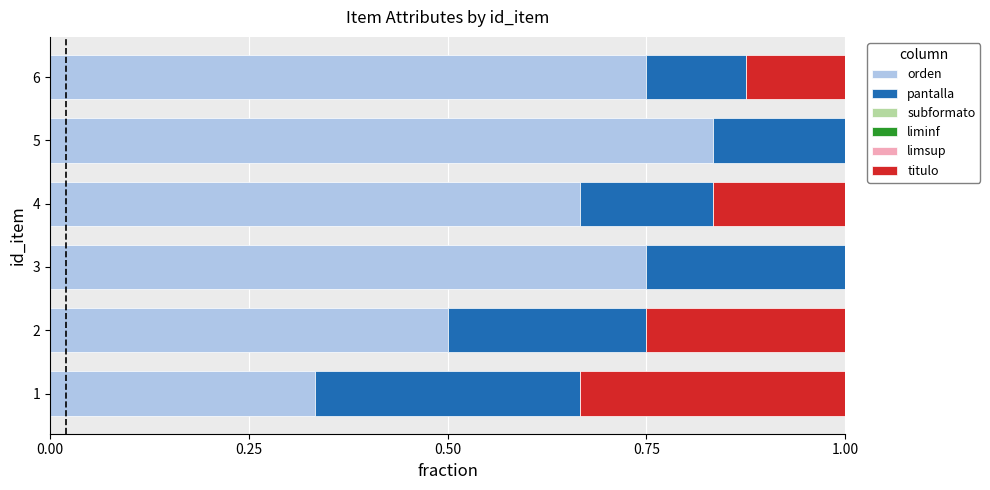

What is the sum of the orden values at 5 and 4?

1.5